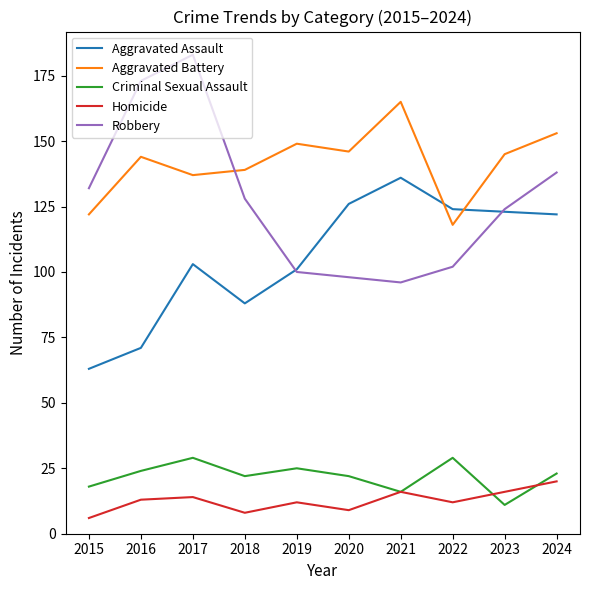

Reading left to right, what are all the values shown in this chart?

Aggravated Assault: 2015=63	2016=71	2017=103	2018=88	2019=101	2020=126	2021=136	2022=124	2023=123	2024=122
Aggravated Battery: 2015=122	2016=144	2017=137	2018=139	2019=149	2020=146	2021=165	2022=118	2023=145	2024=153
Criminal Sexual Assault: 2015=18	2016=24	2017=29	2018=22	2019=25	2020=22	2021=16	2022=29	2023=11	2024=23
Homicide: 2015=6	2016=13	2017=14	2018=8	2019=12	2020=9	2021=16	2022=12	2023=16	2024=20
Robbery: 2015=132	2016=173	2017=183	2018=128	2019=100	2020=98	2021=96	2022=102	2023=124	2024=138